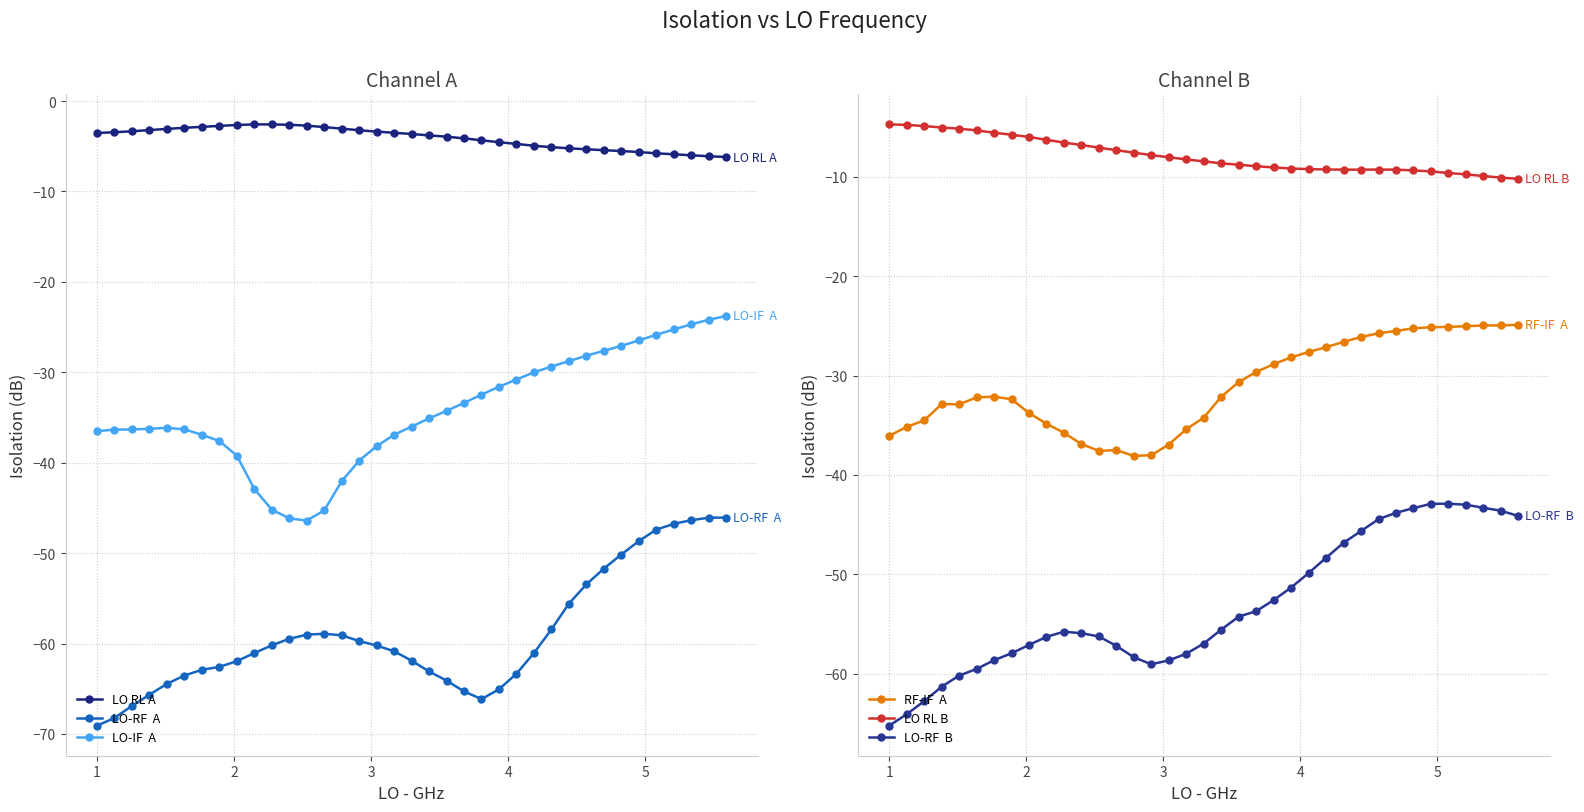

The LO-IF  A series shows -19.1 at 23. True or false?

False